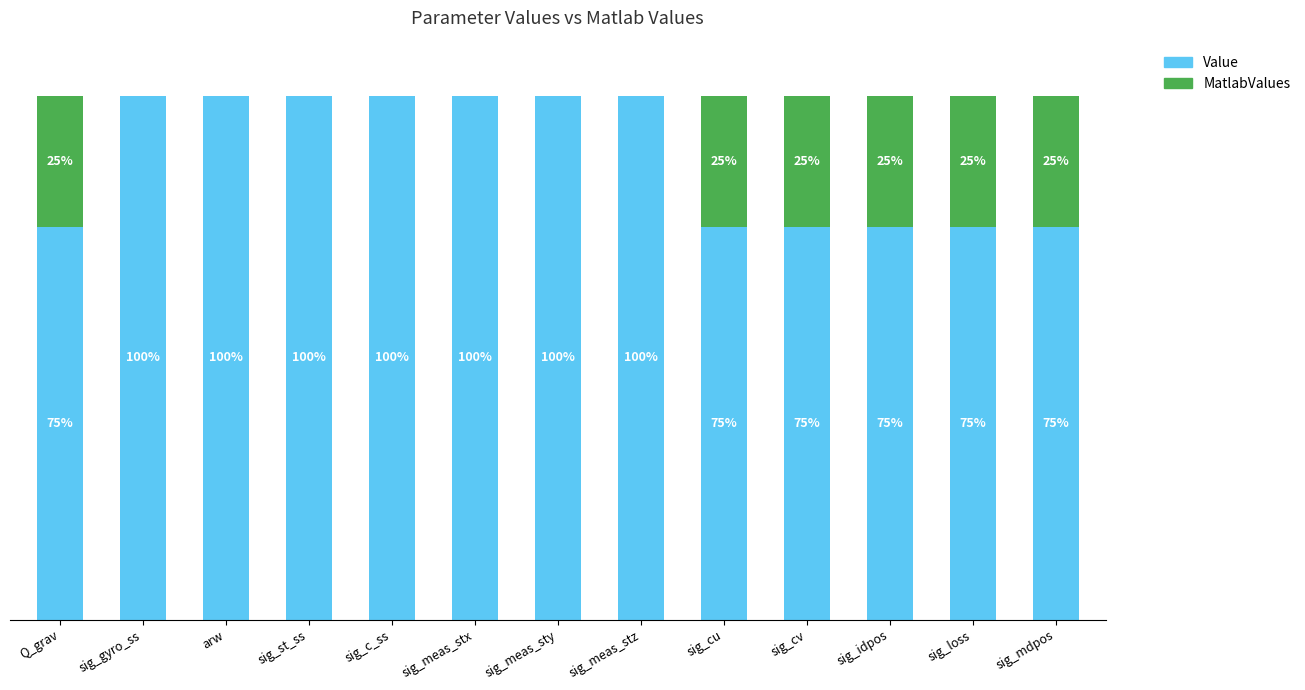

Is it true that MatlabValues equals 25.0 at sig_cv?

True